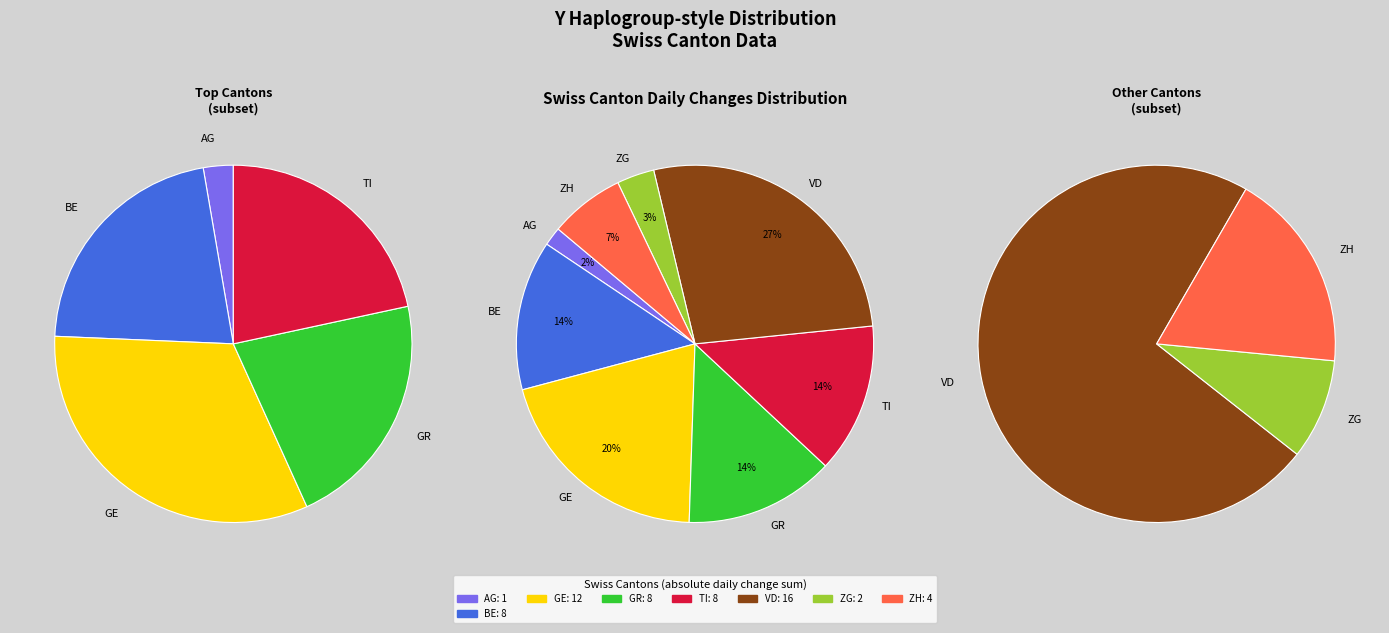

To the nearest percent, what is the combined percentage of GR and BE?

27%